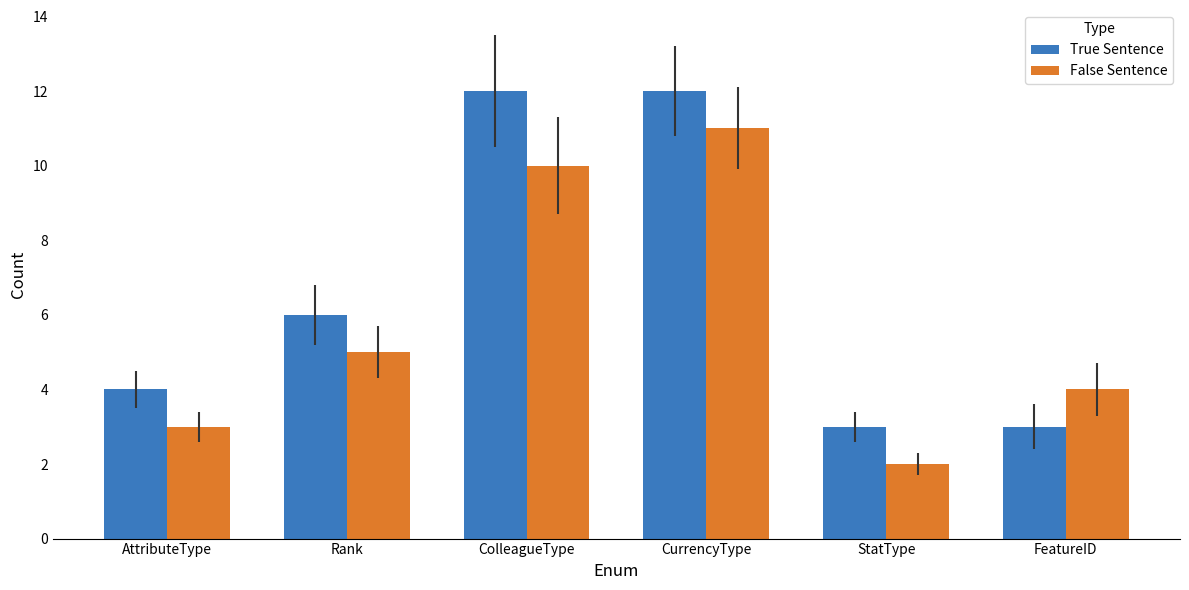

What is the label of the 2nd bar from the left?

Rank